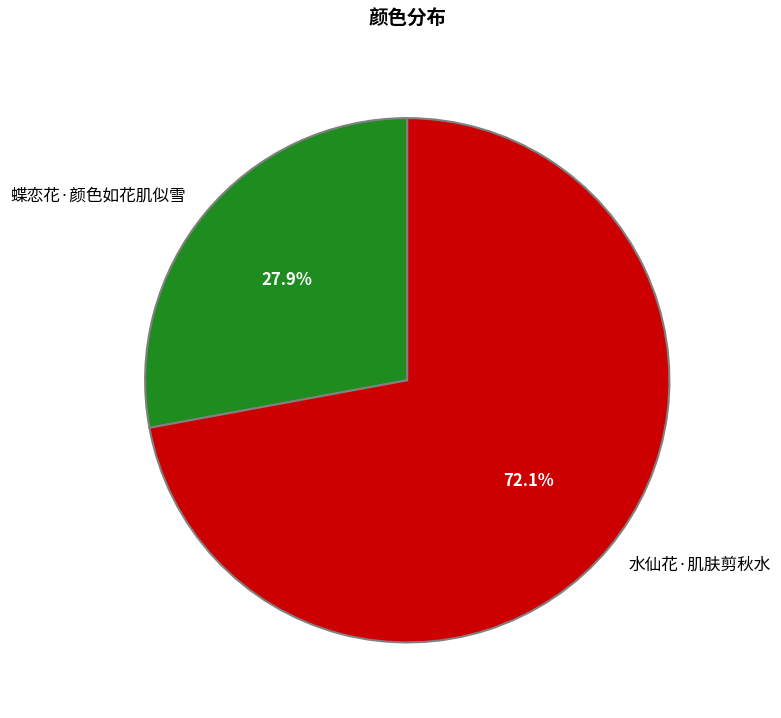

To the nearest percent, what portion does 蝶恋花·颜色如花肌似雪 represent?

28%